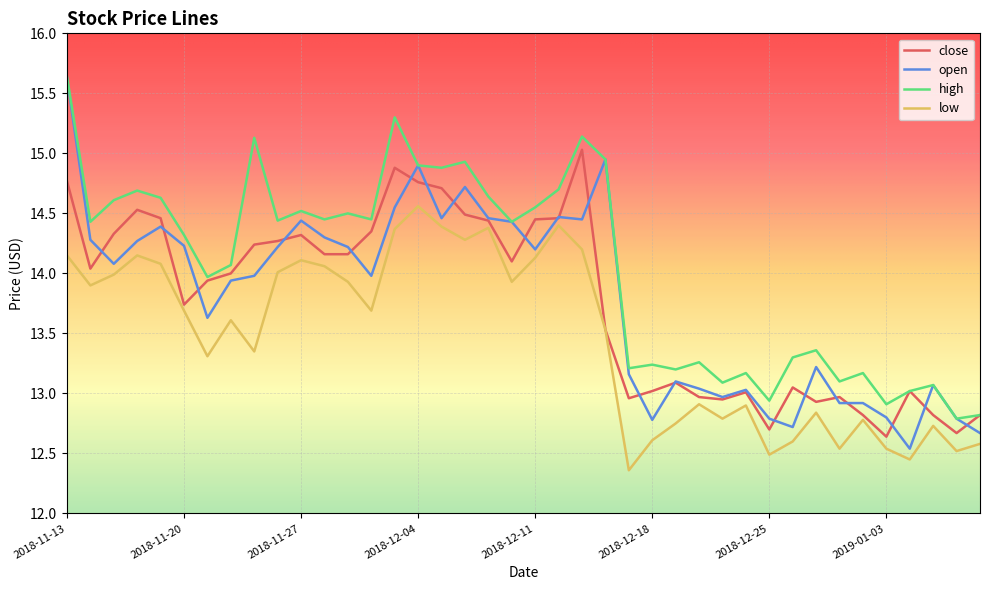

Which series has the largest total across all categories?

high